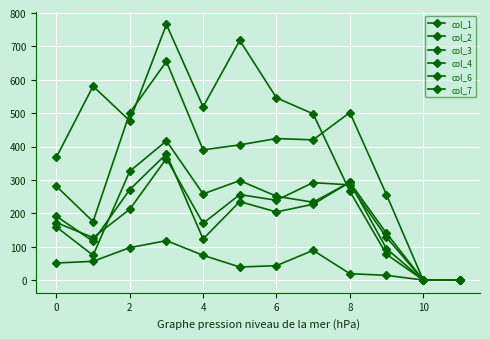

What is the difference between the second highest and second lowest values in the col_1 series?

293